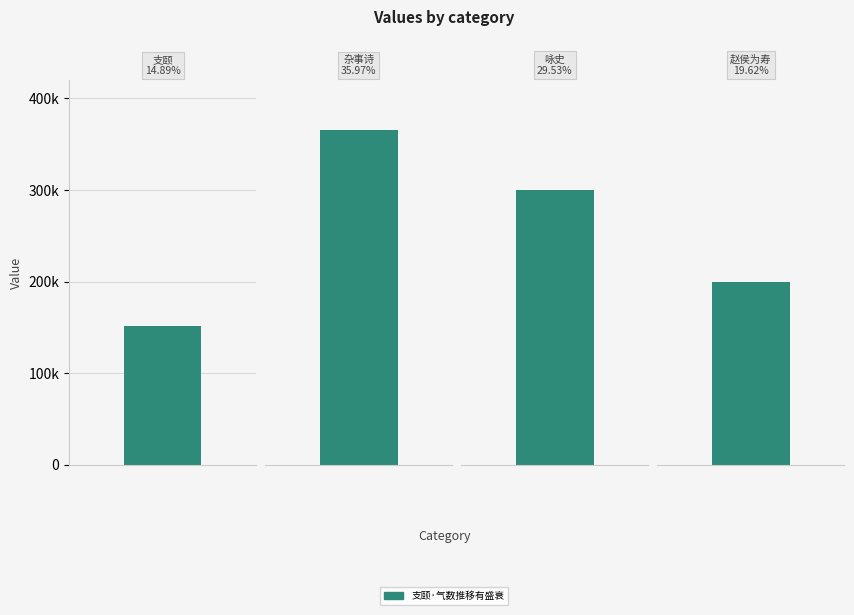

Are the bars horizontal?

No